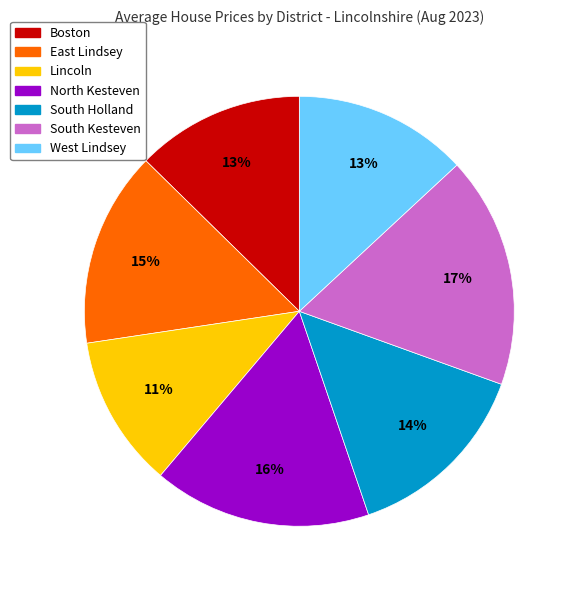

Is the sum of South Kesteven and Lincoln greater than half?

No